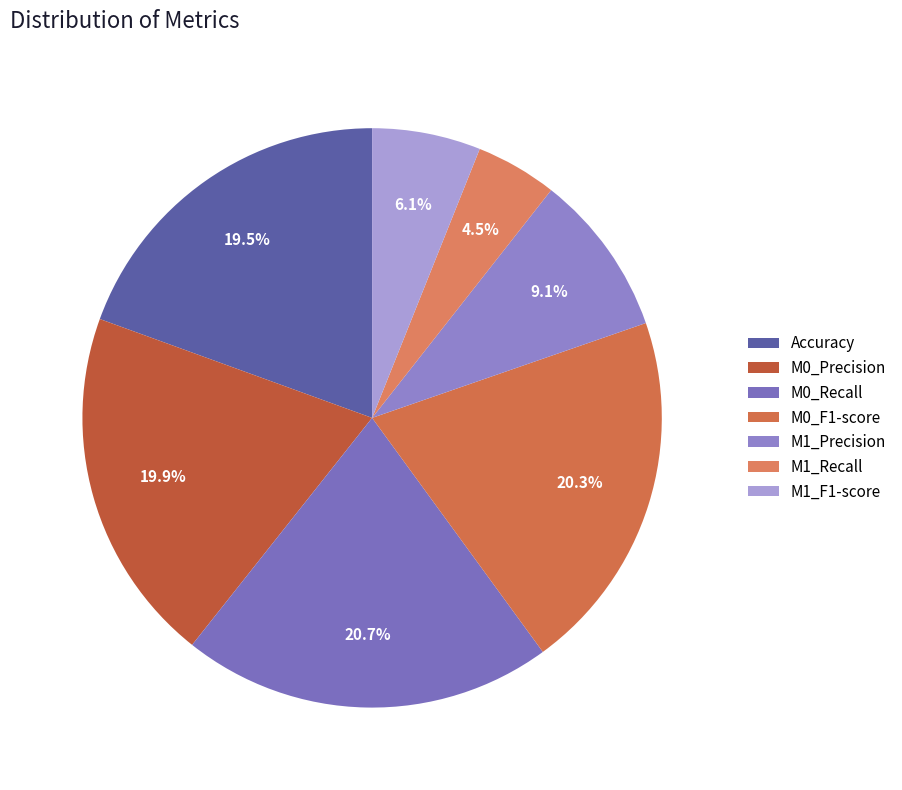

To the nearest percent, what is the average slice percentage?

14%